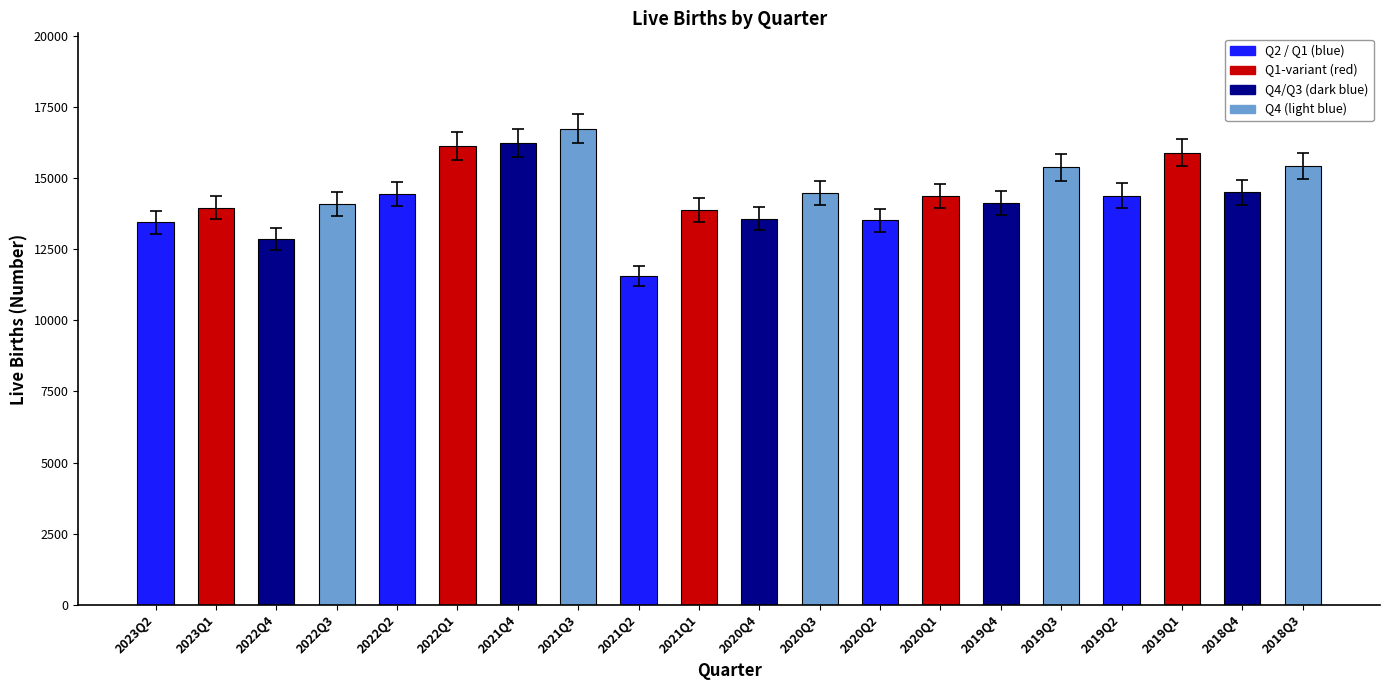

How many data points does each series have?

20